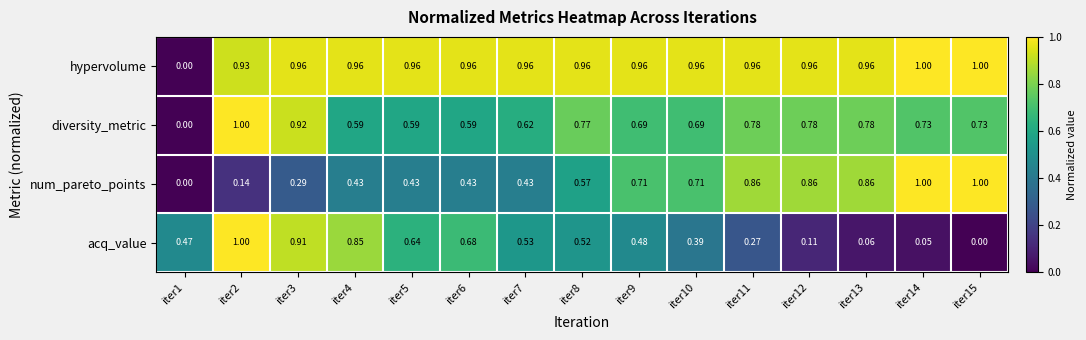

At iter4, list the series in order from smallest to largest.

num_pareto_points, diversity_metric, acq_value, hypervolume